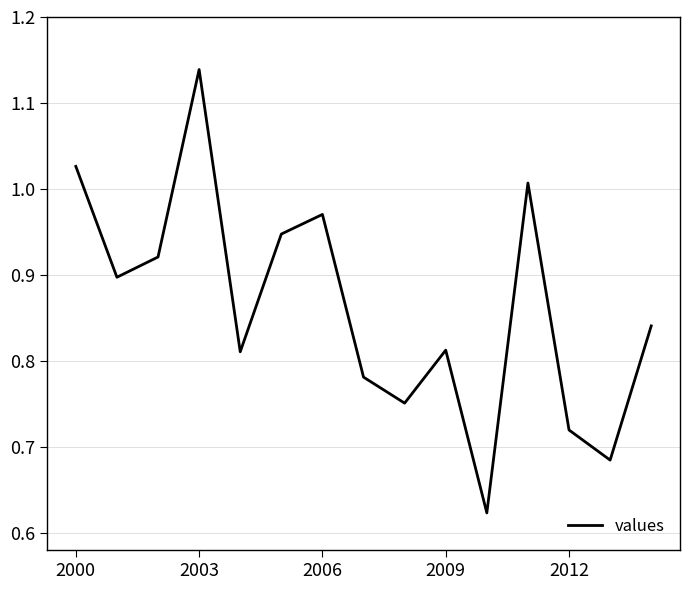

What is the difference between the maximum and minimum values?

0.5